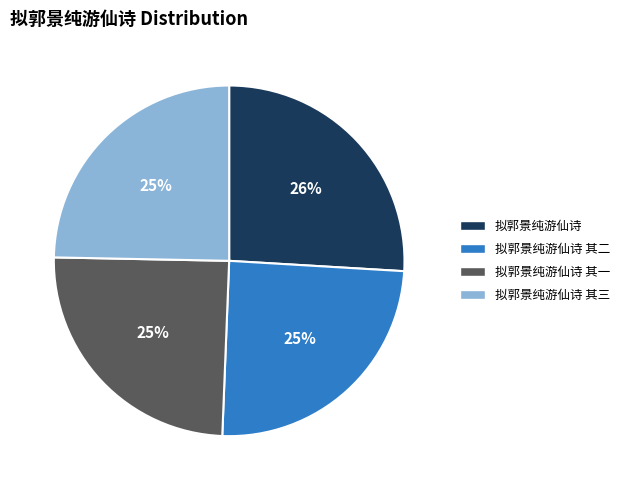

How many slices are in this pie chart?

4